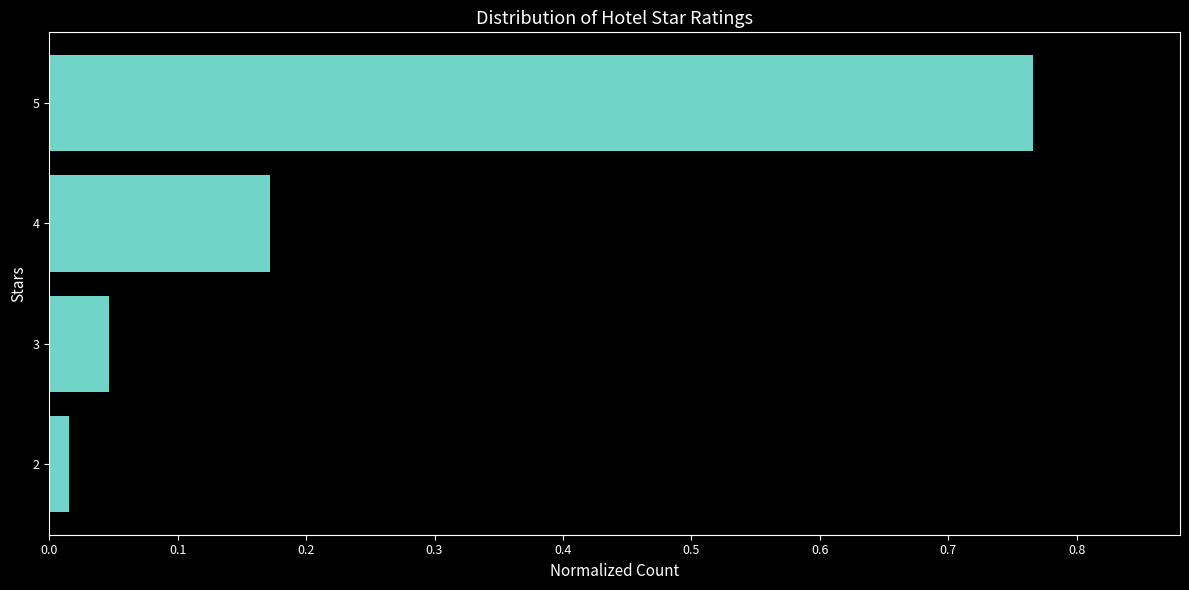

What is the change in value from 5 to 3?

-0.7